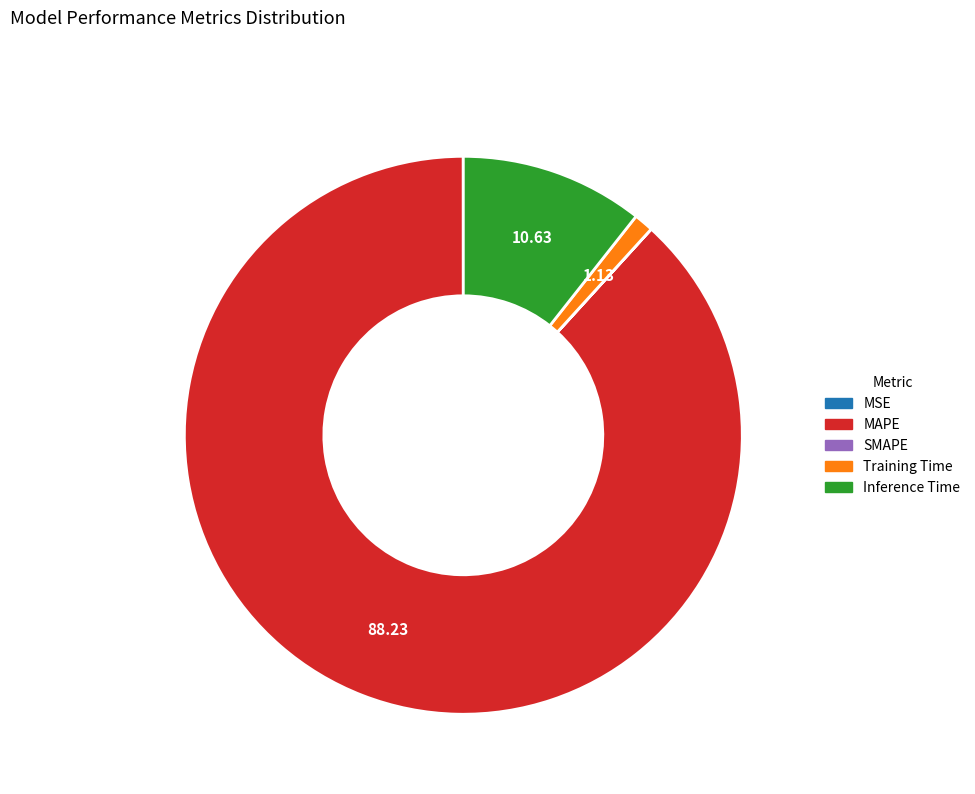

What is the largest slice in the pie chart?

MAPE